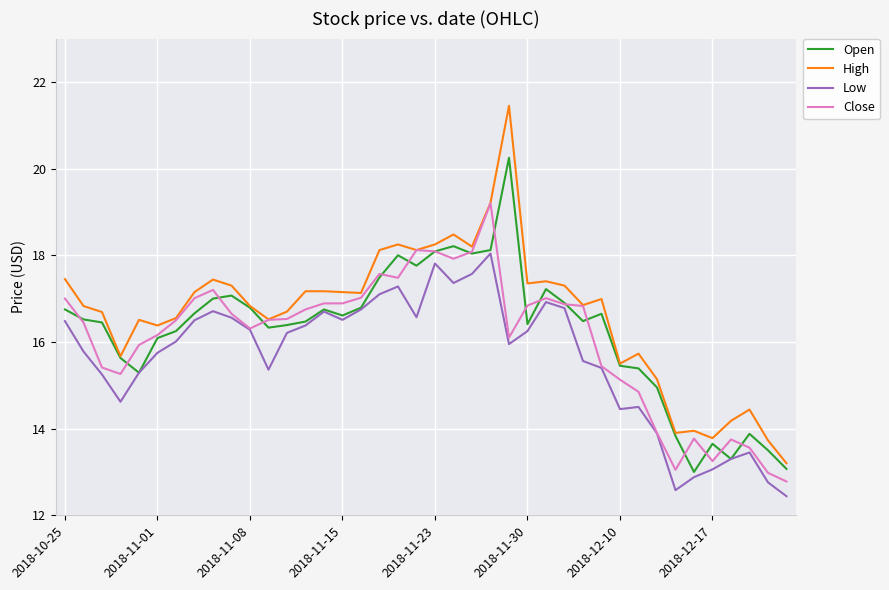

What is the lowest value of the Low series?

12.4